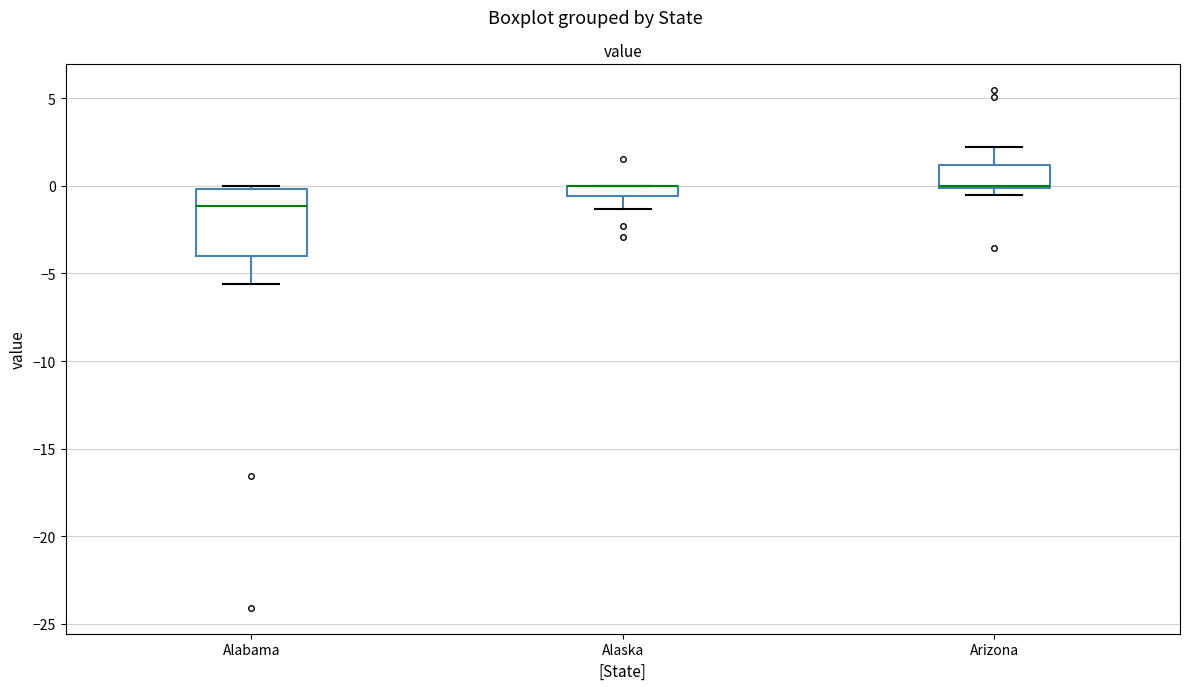

Where is the upper edge of the box for Arizona on the y-axis? The values are not printed on the chart, so give them approximately, as read against the axis.

1.0